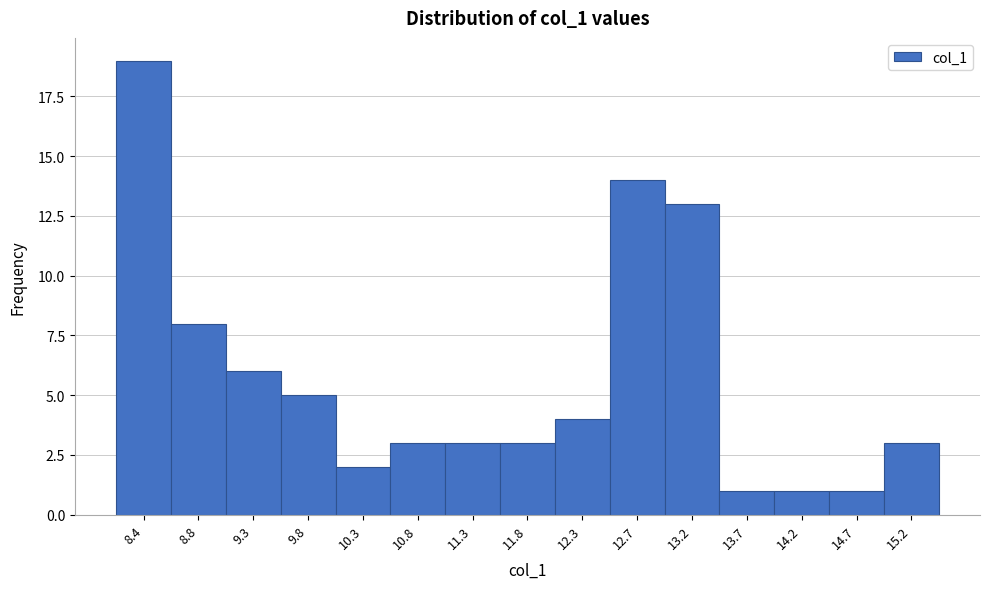

Reading left to right, transcribe this chart: for each bar, give the range it covers on the x-axis and its height. Neither the bar edges nor the heights are printed on the chart, so give them approximately, as read against the axes.

8.10 to 8.60: 19
8.60 to 9.10: 8
9.10 to 9.60: 6
9.60 to 10.05: 5
10.05 to 10.55: 2
10.55 to 11.05: 3
11.05 to 11.50: 3
11.50 to 12.00: 3
12.00 to 12.50: 4
12.50 to 13.00: 14
13.00 to 13.45: 13
13.45 to 13.95: 1
13.95 to 14.45: 1
14.45 to 14.95: 1
14.95 to 15.40: 3